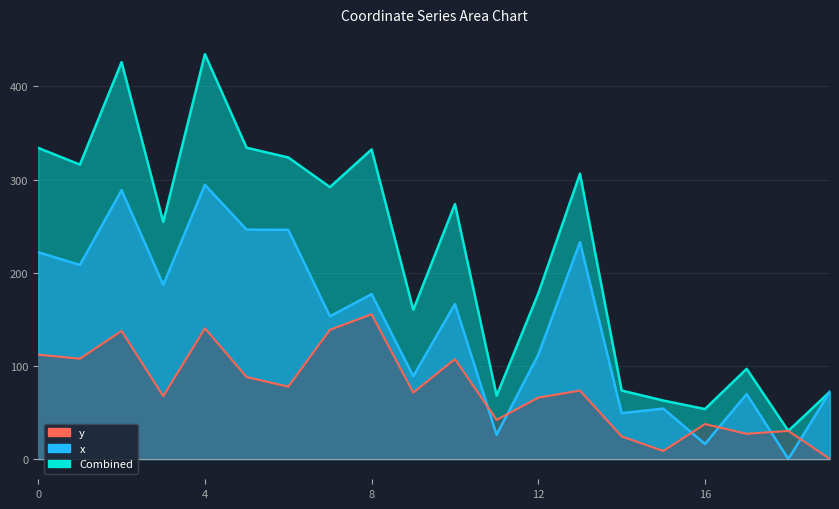

At which category is the sum across all series the highest?

4